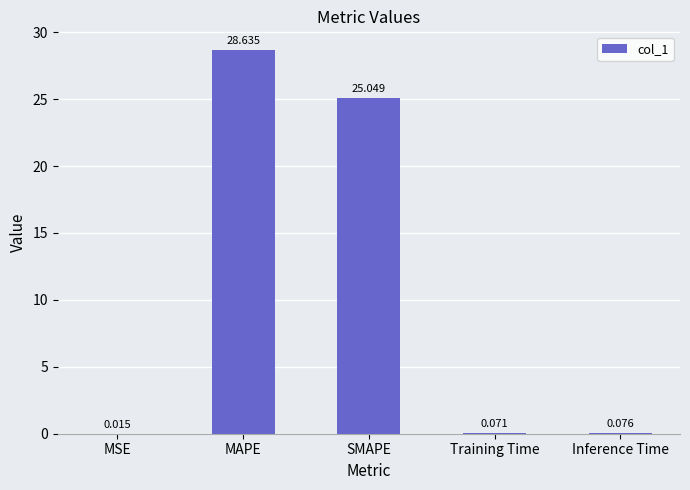

At which label is the value closest to 14?

SMAPE